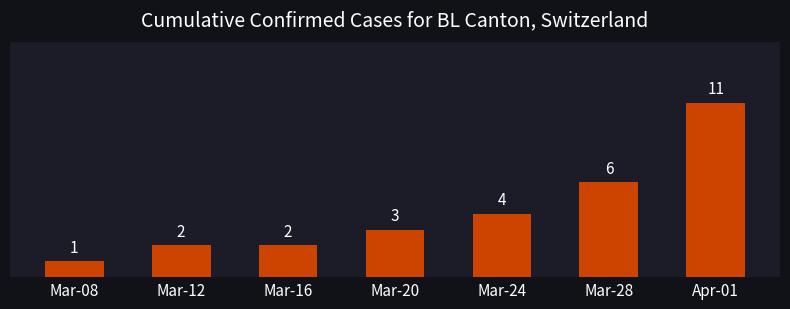

How many bars are there in total?

7